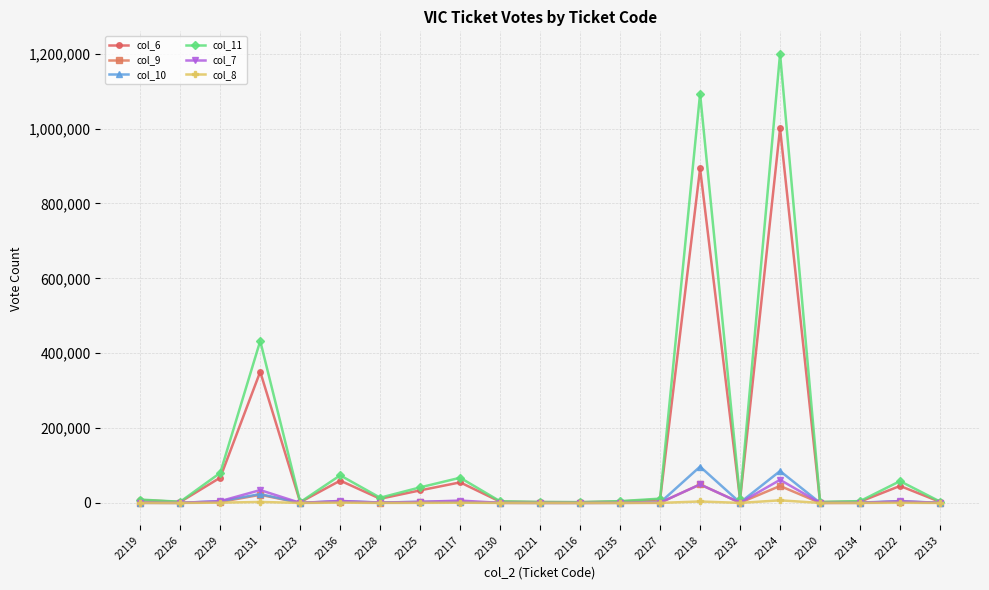

What is the label of the 20th point from the right?

22126